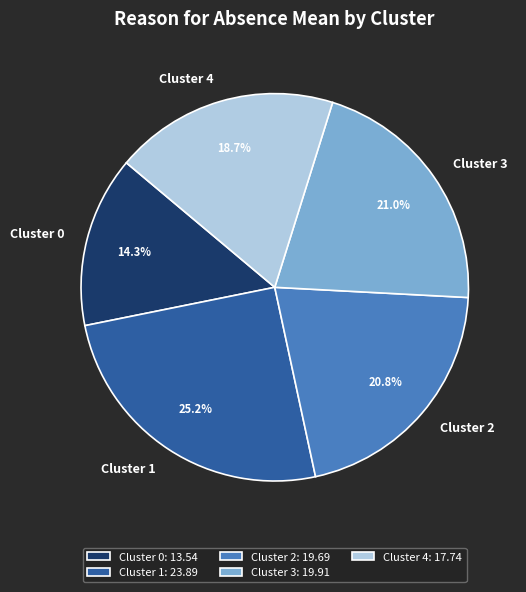

Which slice is the smallest?

Cluster 0